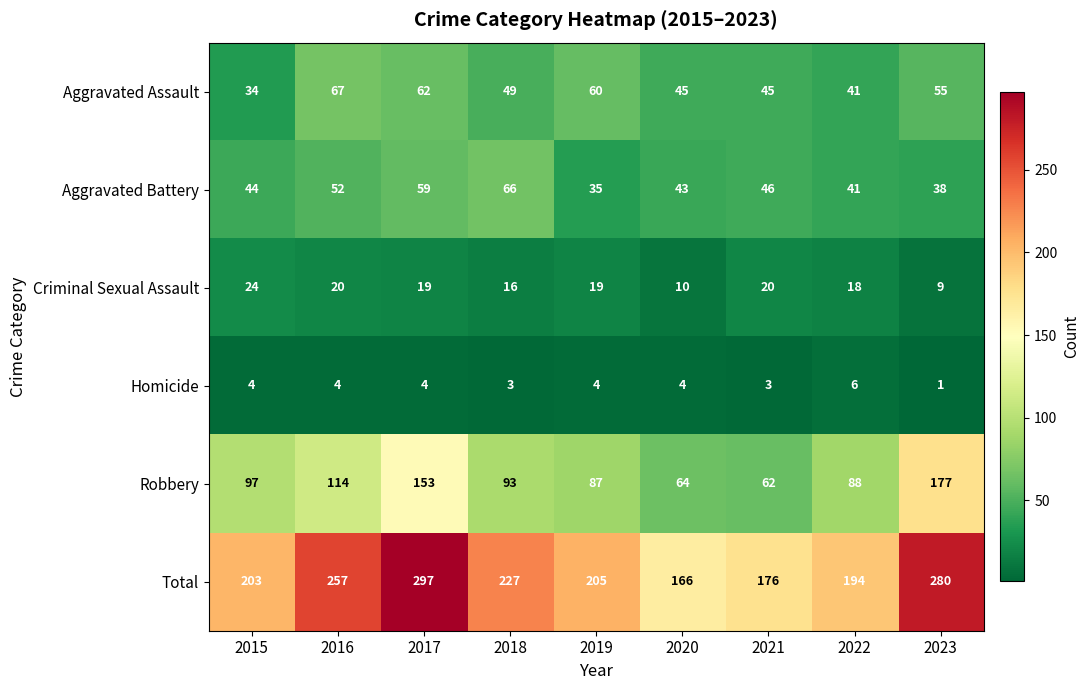

The value of Criminal Sexual Assault at 2020 is 10. True or false?

True